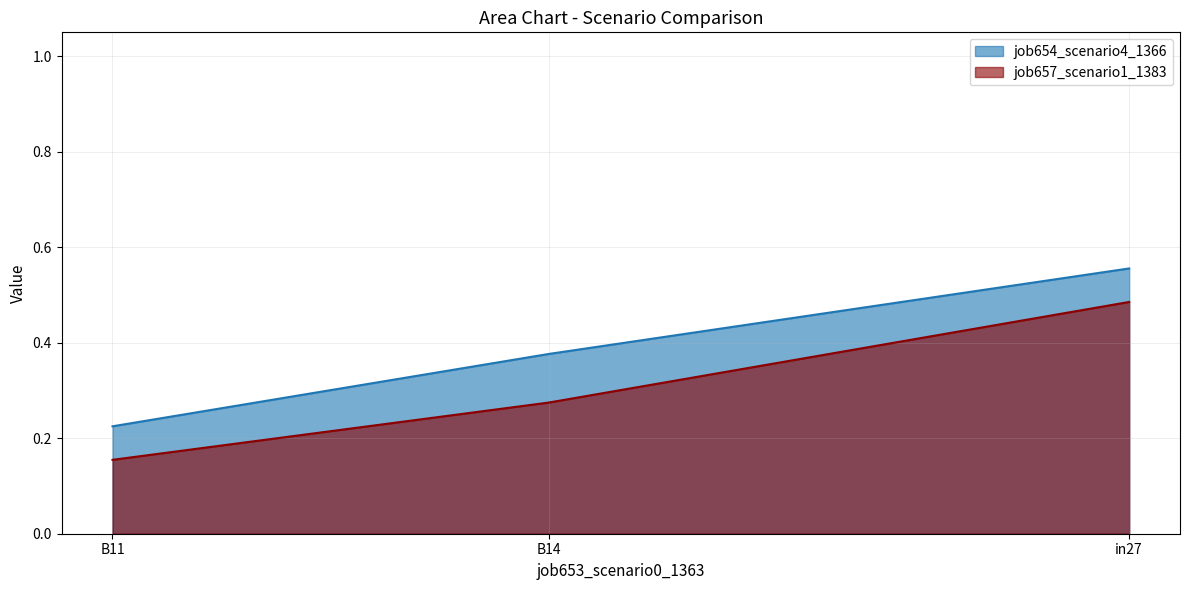

Does the chart have visible grid lines?

Yes